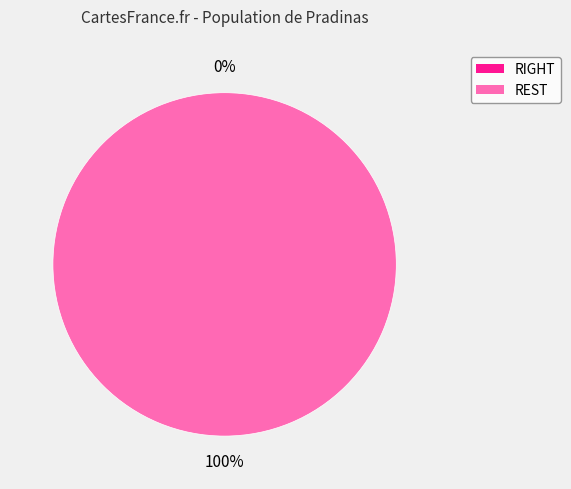

How many slices are in this pie chart?

2